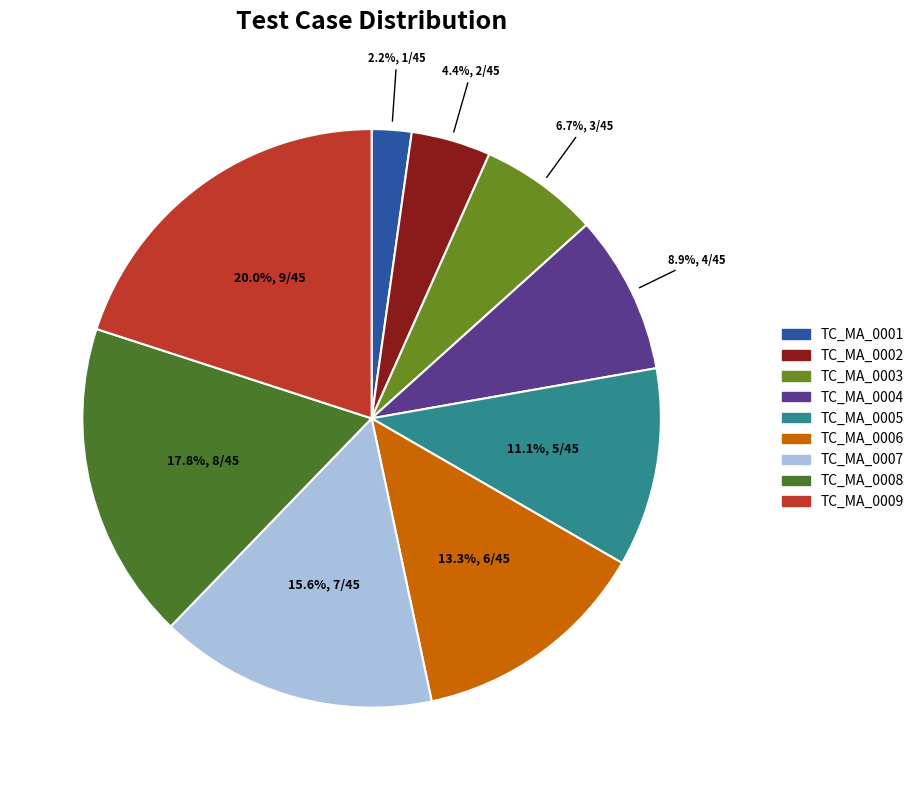

True or false: TC_MA_0001 accounts for 2% of the total.

True